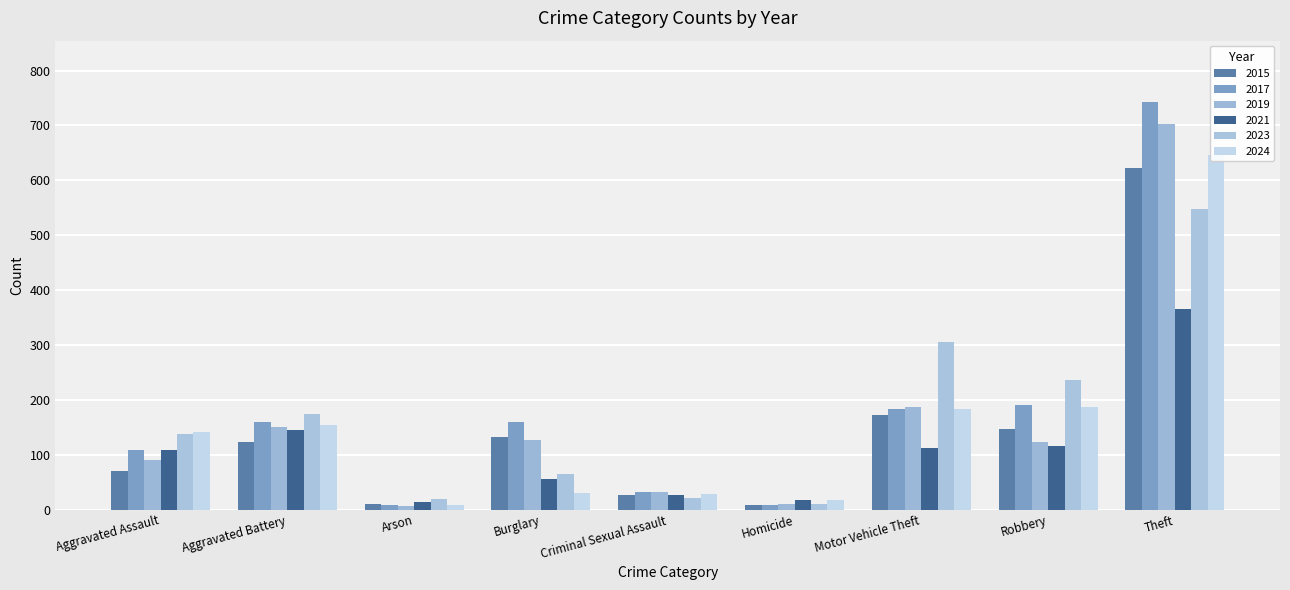

Reading right to left, transcribe all the data shown in this chart.

2015: 622	146	172	9	26	132	10	124	70
2017: 743	190	184	8	32	160	8	159	109
2019: 703	123	187	10	32	127	6	150	90
2021: 366	115	113	18	26	56	13	145	109
2023: 548	236	305	10	21	65	19	175	137
2024: 646	187	183	17	29	31	8	155	142